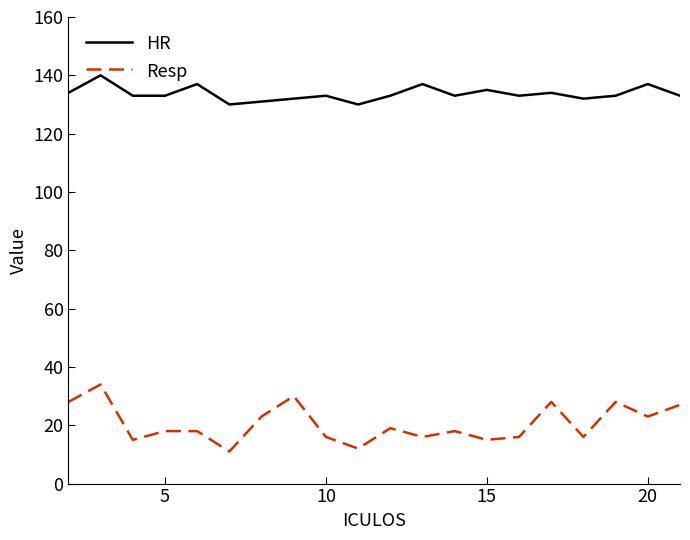

What is the difference between the second highest and second lowest values in the HR series?

7